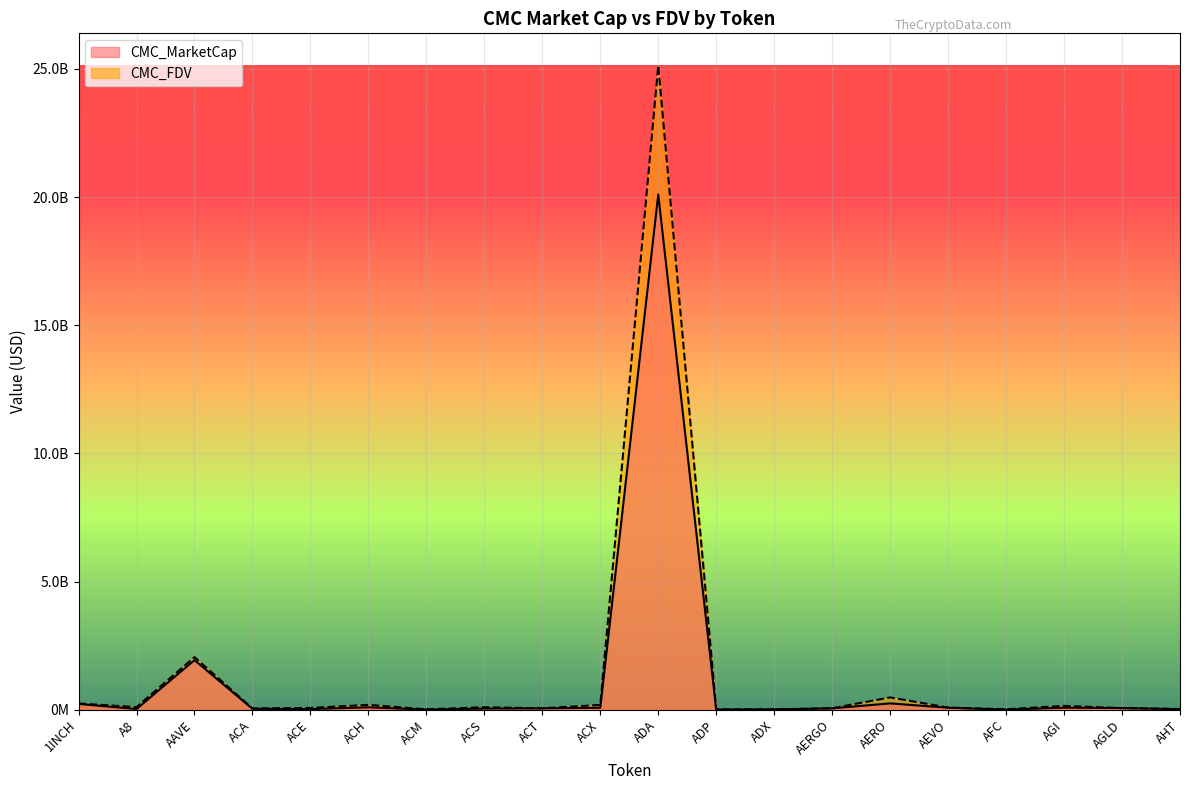

How many data points does each series have?

20